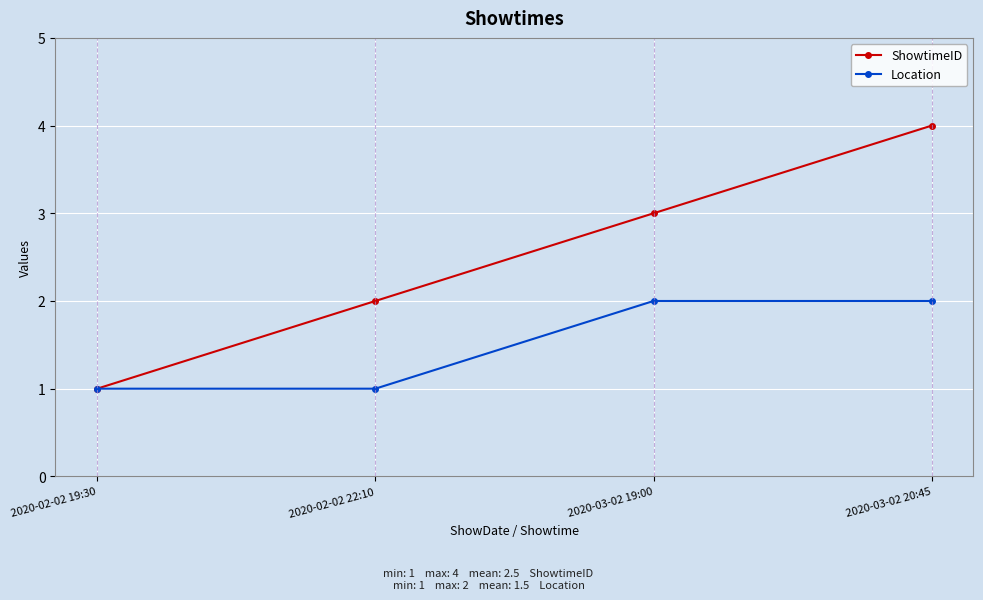

At which category is the sum across all series the highest?

2020-03-02 20:45